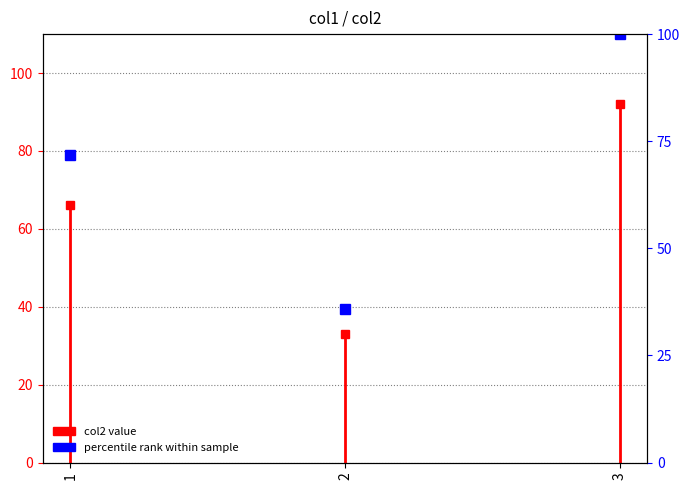

Reading left to right, extract all data points from this chart.

71.7	35.9	100.0